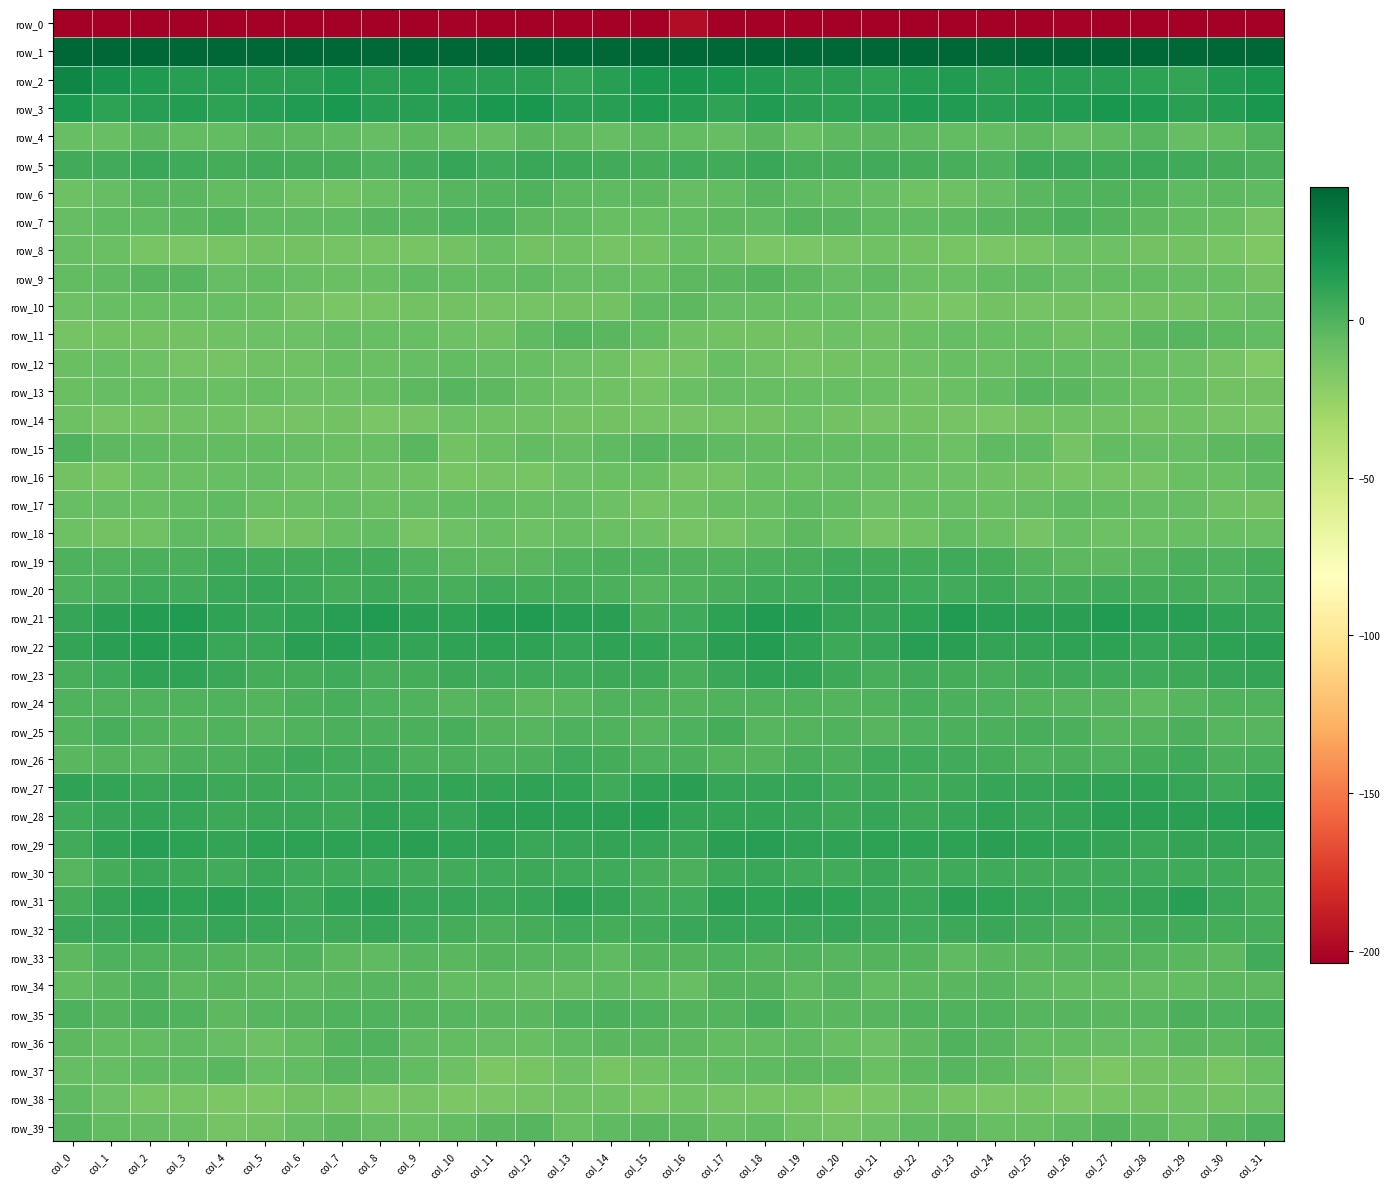

Is it true that row_1 equals 20.8 at col_6?

False